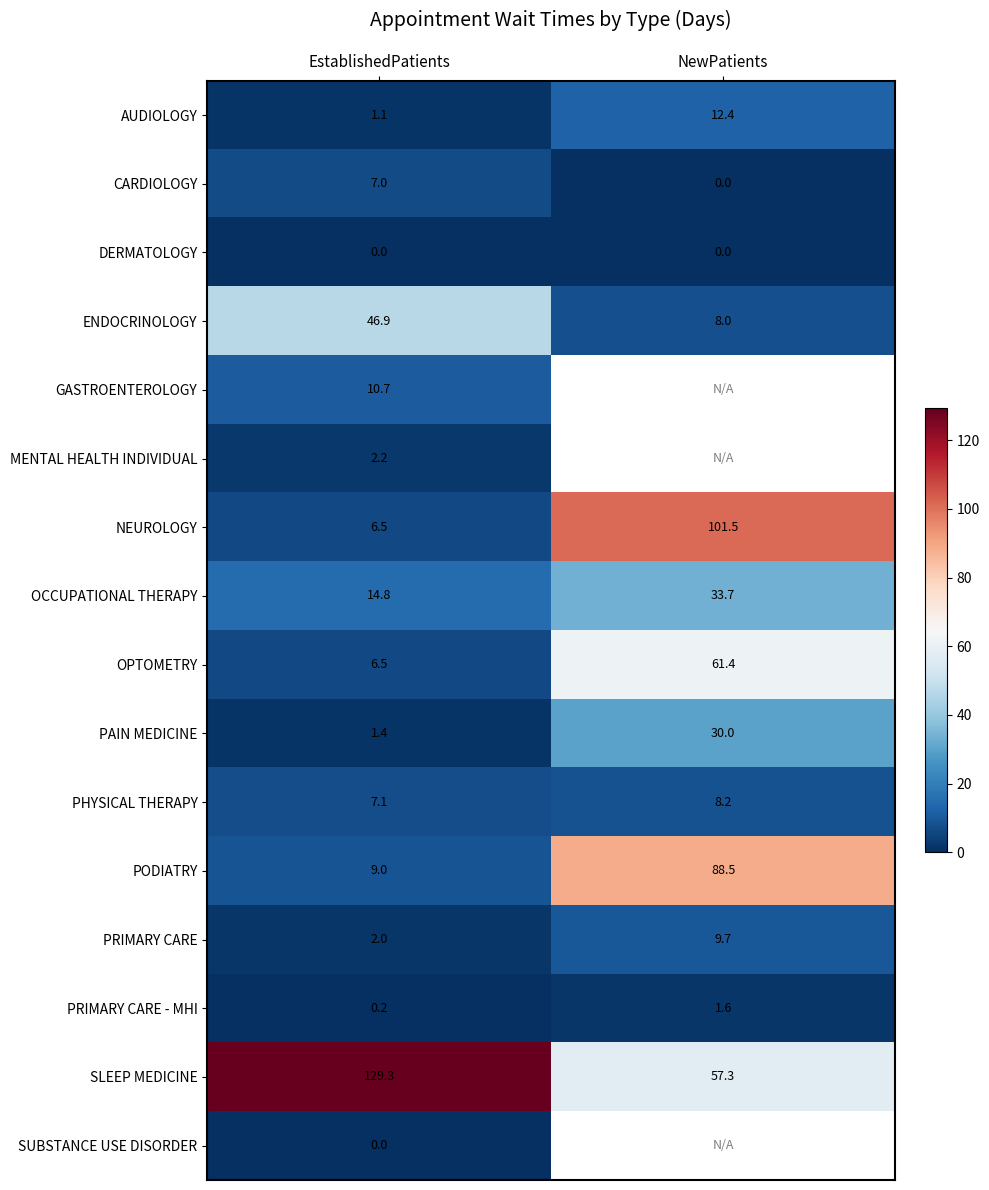

At which label does ENDOCRINOLOGY first exceed 46?

EstablishedPatients